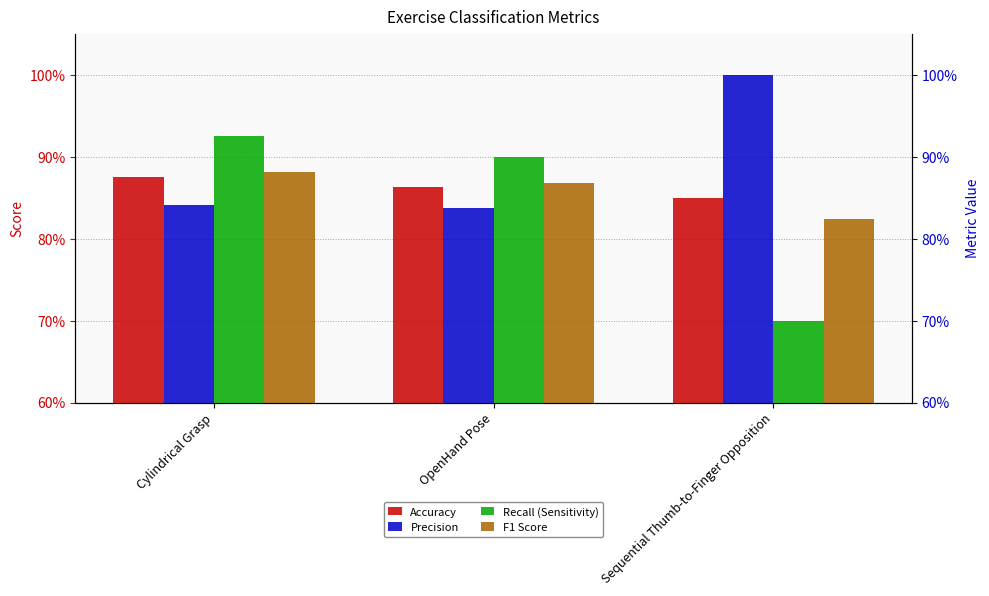

The Accuracy series shows 0.6 at Sequential Thumb-to-Finger Opposition. True or false?

False